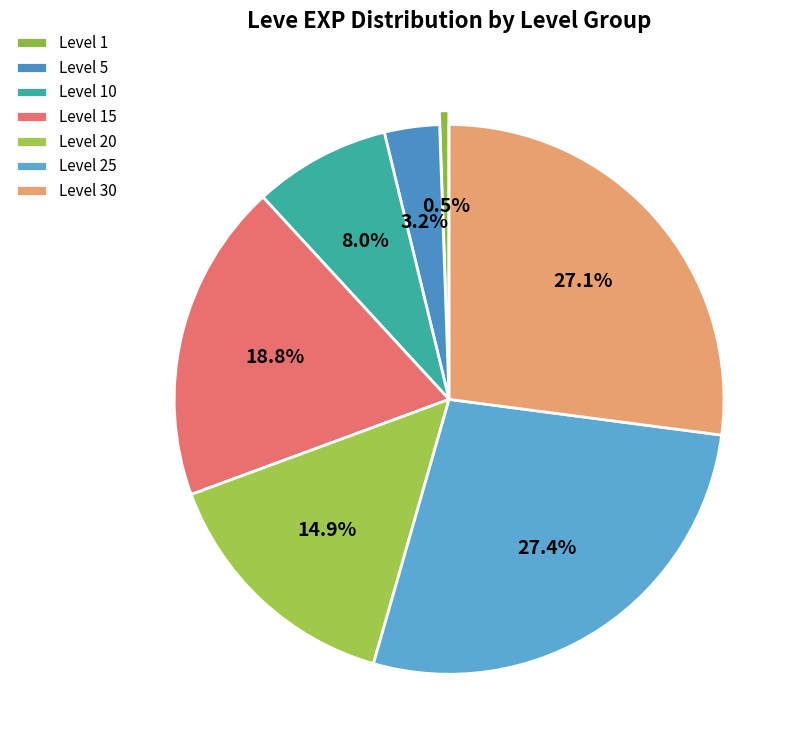

To the nearest percent, what is the average slice percentage?

14%